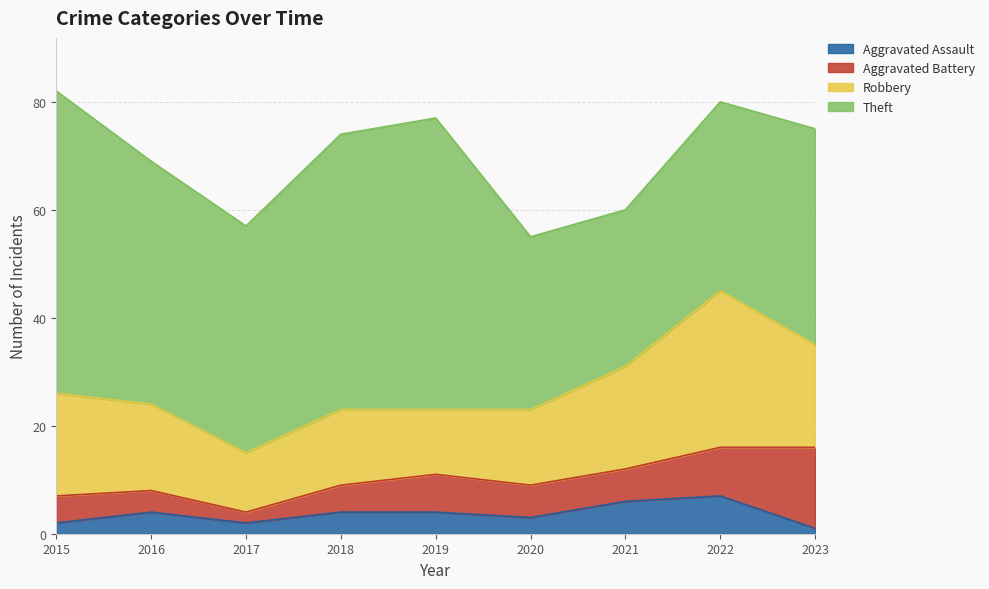

The value of Aggravated Assault at 2023 is 1. True or false?

True